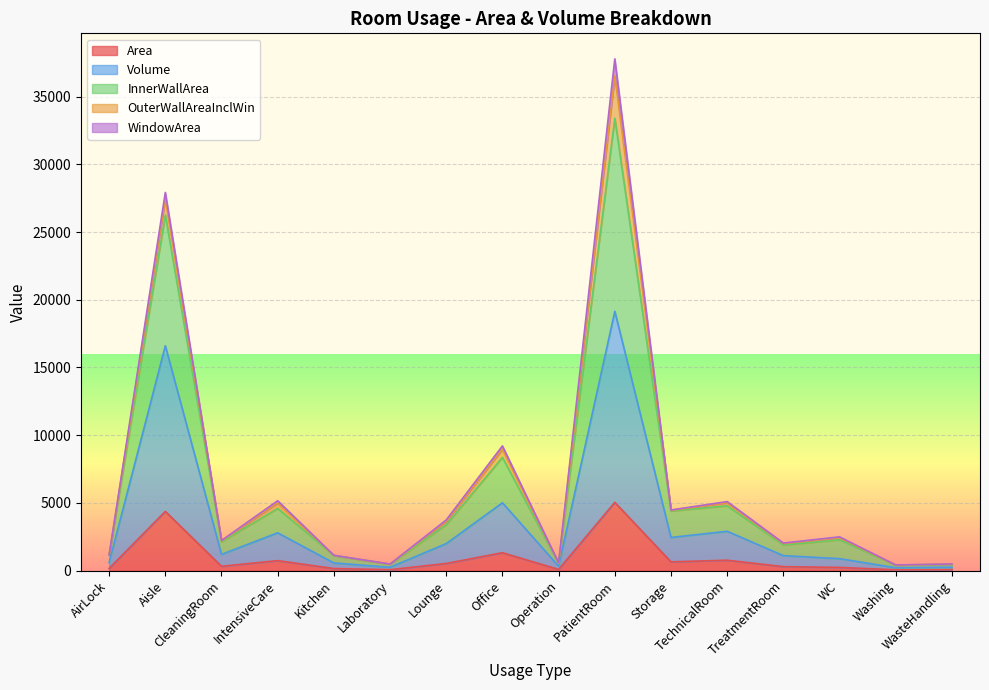

How many lines are shown in the chart?

5